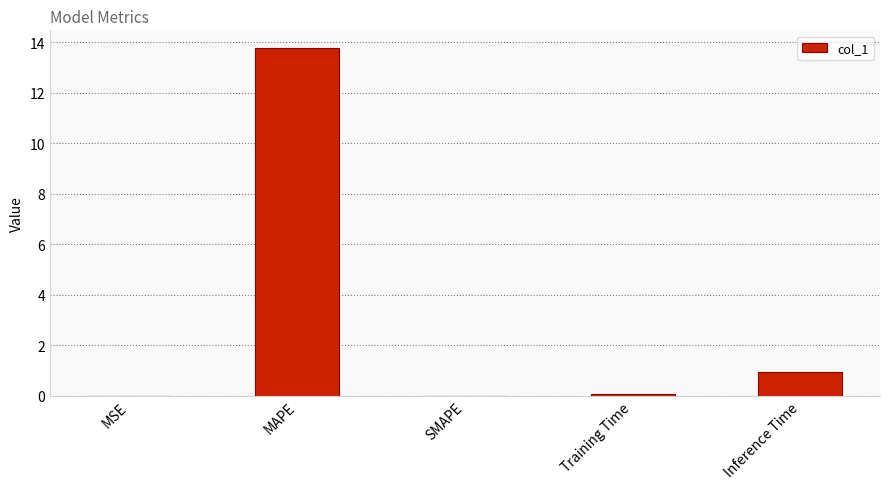

What is the ratio of the value at Inference Time to the value at MAPE?

0.1